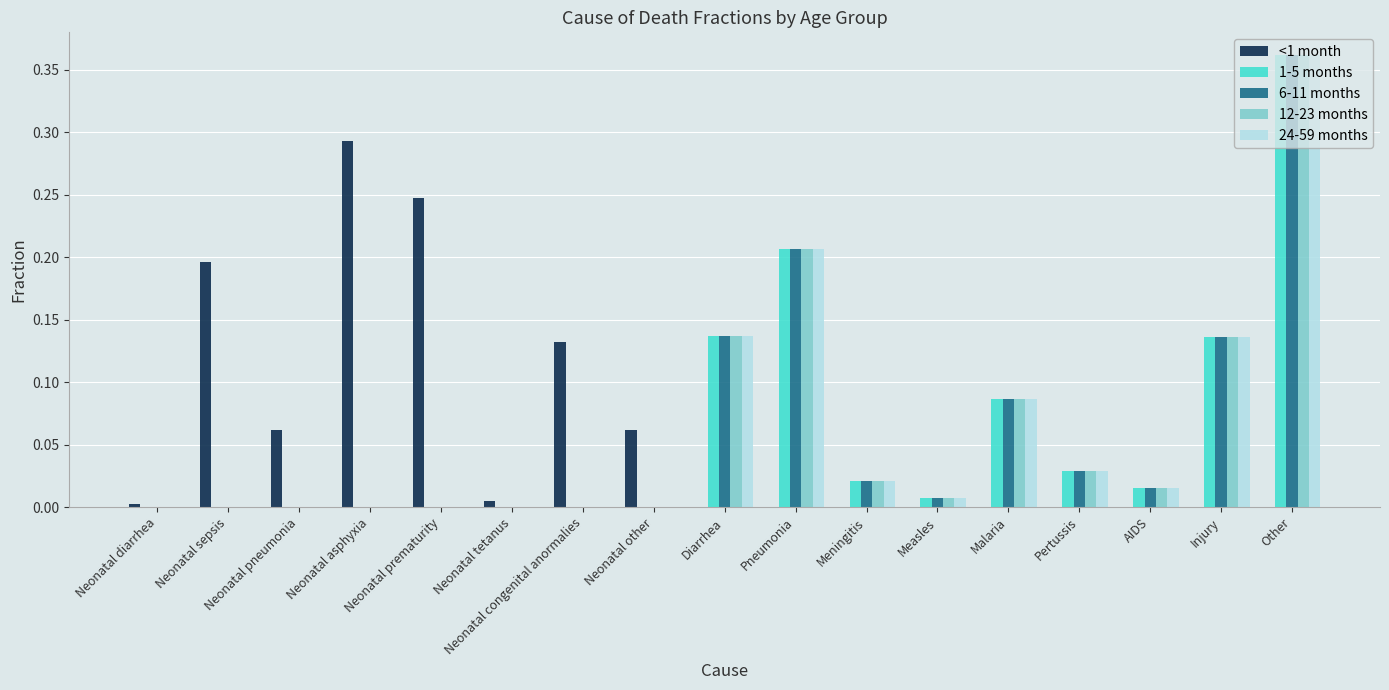

True or false: <1 month has a value of 0.0 at Other.

True